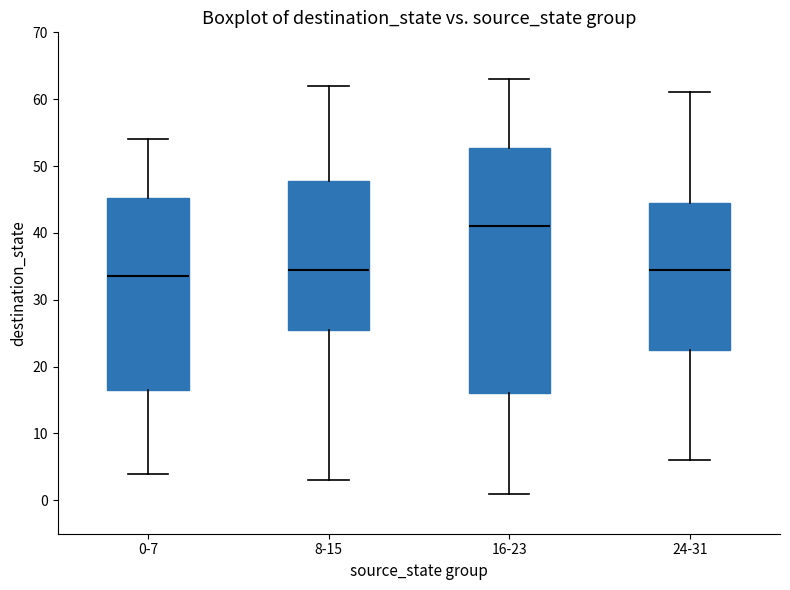

Reading left to right, read every box against the y-axis: the position of its median line, the range the box covers, and the ends of its whiskers. The values are not printed on the chart, so give them approximately, as read against the axis.

0-7: median 34, box 17 to 45, whiskers 4 to 54
8-15: median 35, box 26 to 48, whiskers 3 to 62
16-23: median 41, box 16 to 53, whiskers 1 to 63
24-31: median 35, box 23 to 45, whiskers 6 to 61